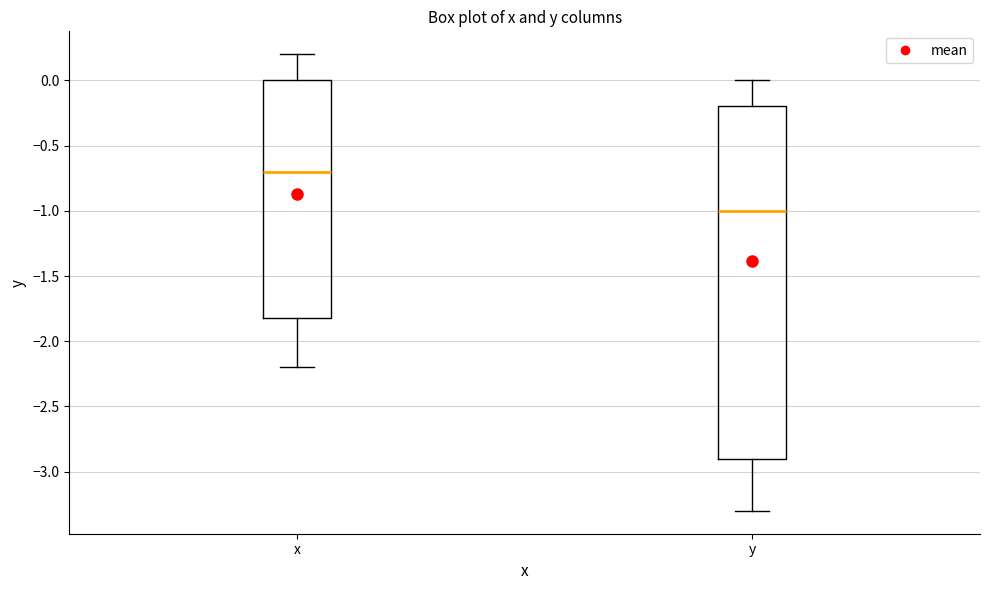

Which box's median line is the lowest?

y